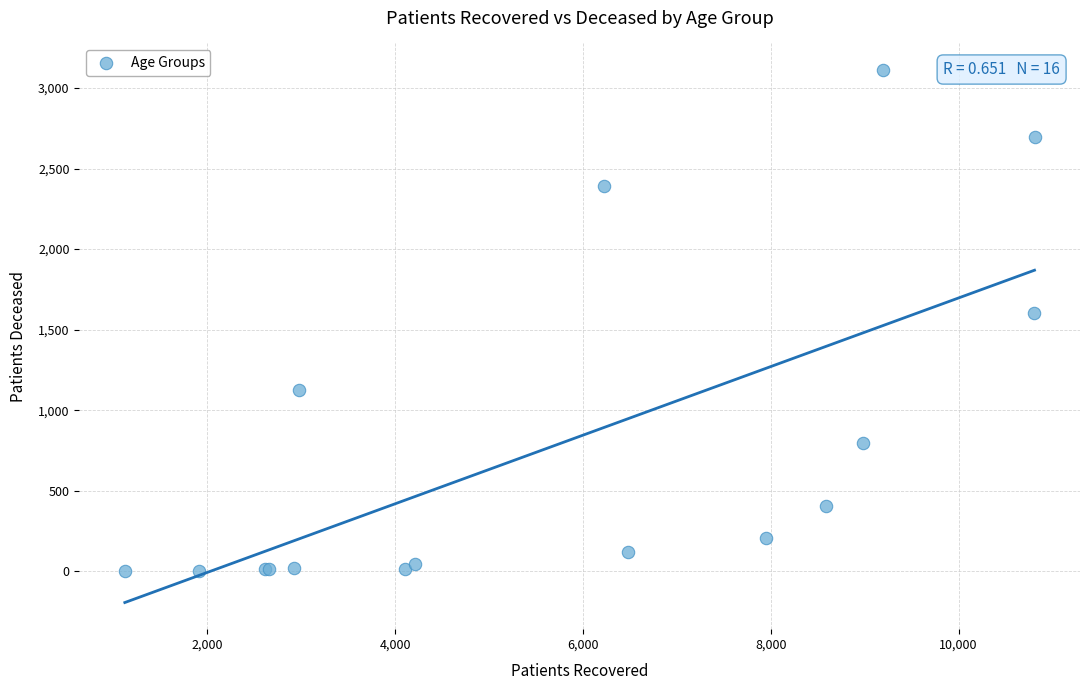

What Y value in the scatter plot is closest to 1557?

1603